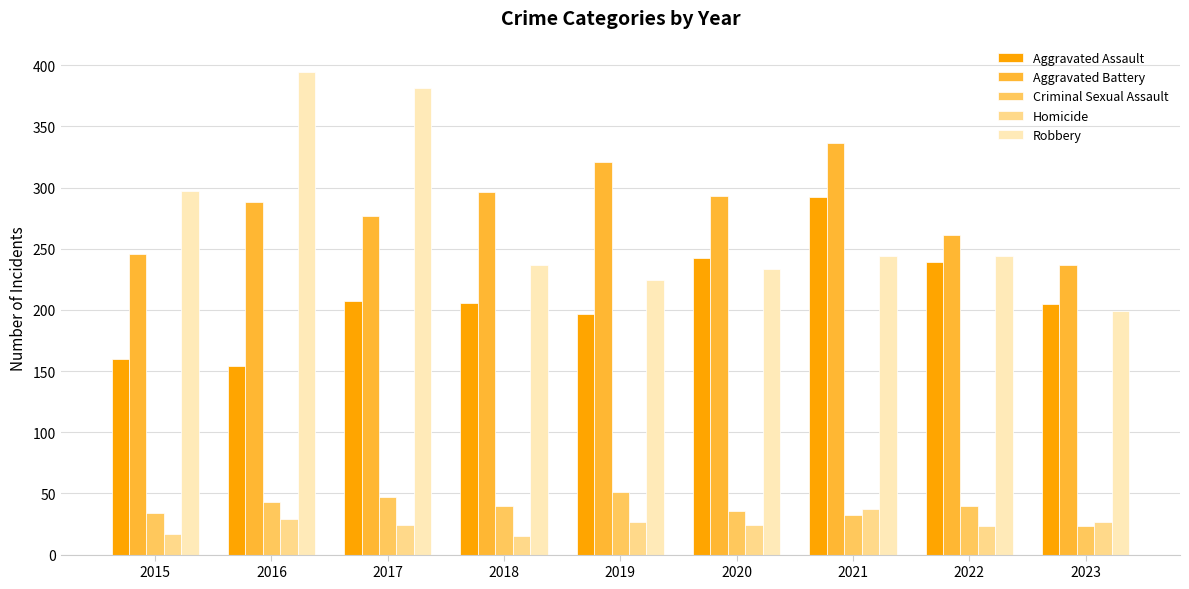

Where does the Homicide series first go above 24?

2016